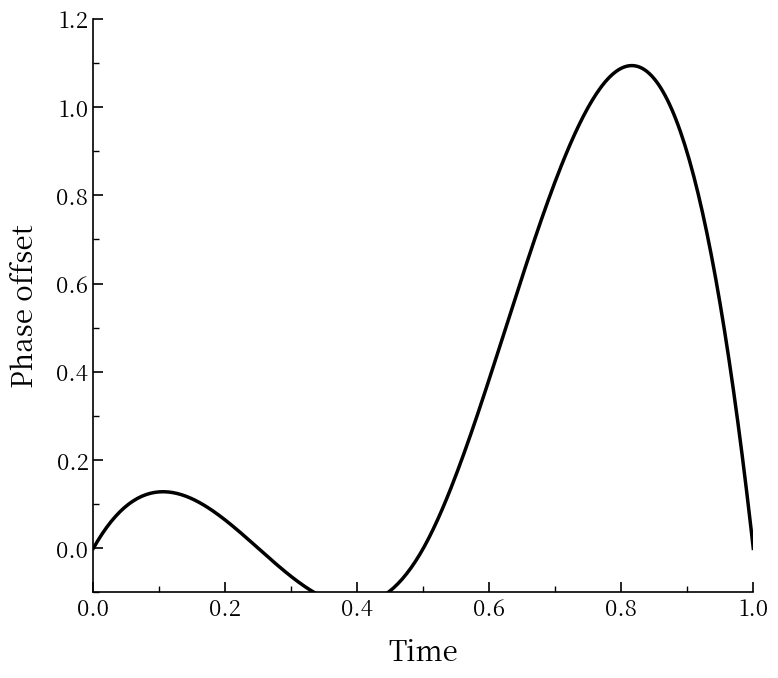

What is the difference between the second highest and second lowest values?

1